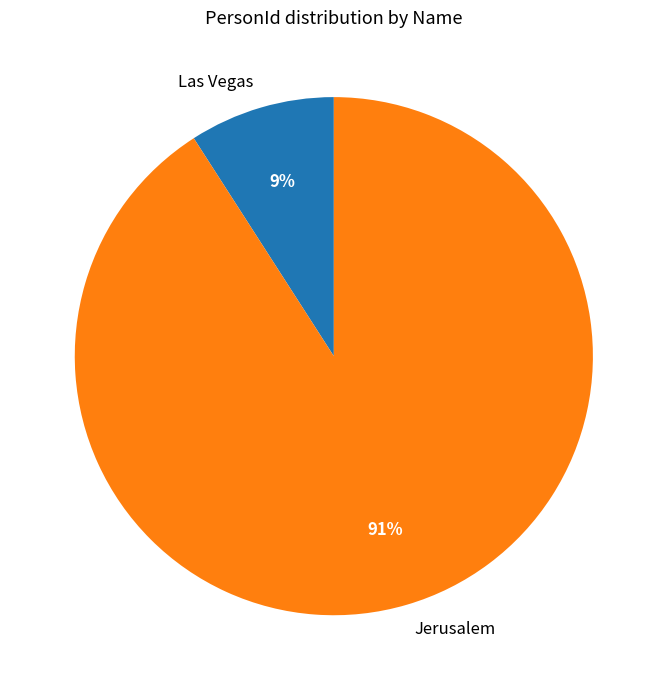

Rank the categories by value from lowest to highest.

Las Vegas, Jerusalem